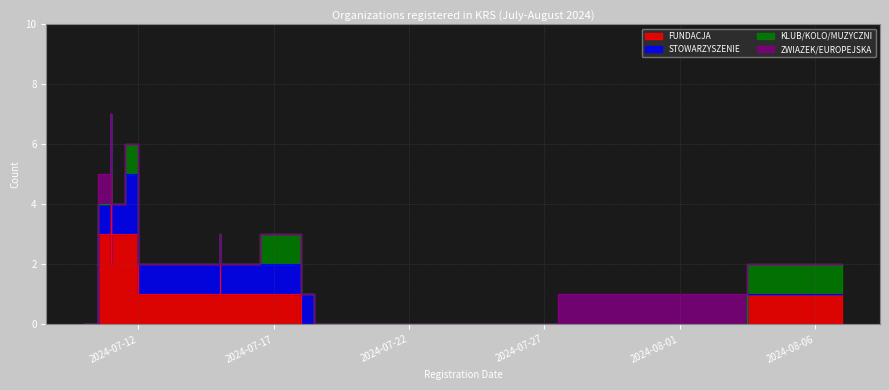

Which series has the largest total across all categories?

FUNDACJA